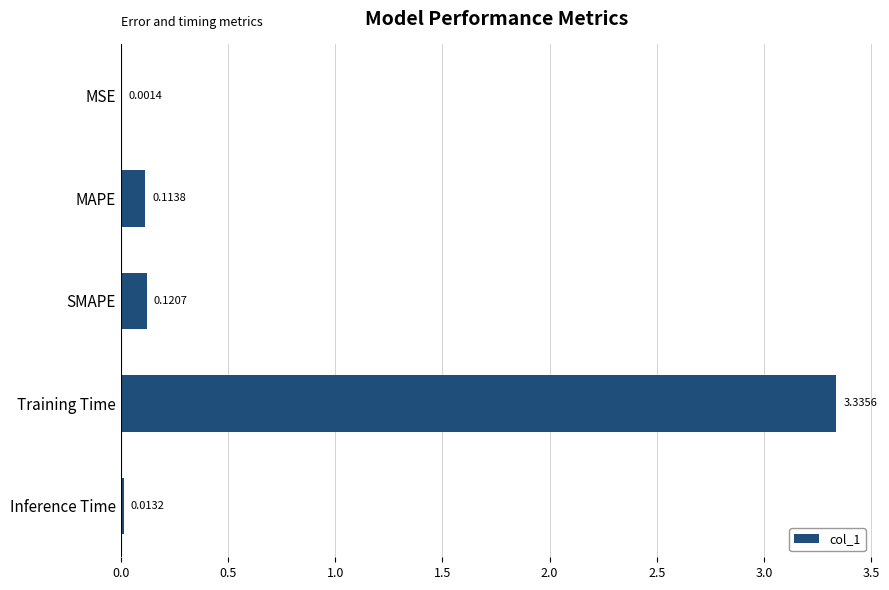

At which label is the value closest to 1?

SMAPE